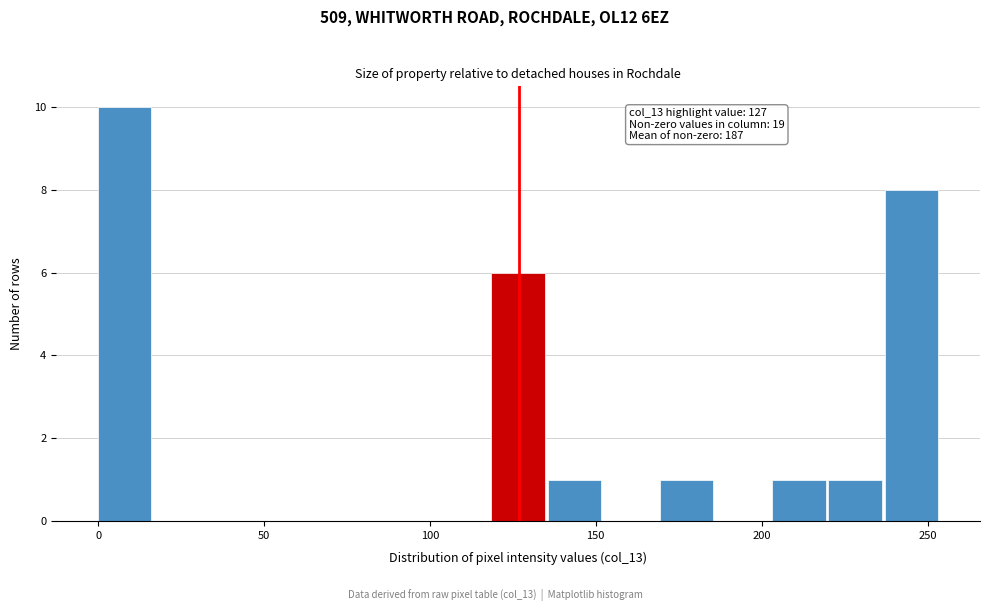

Around what value on the x-axis is the tallest bar? Give the approximate position of its centre, as read against the axis.

10